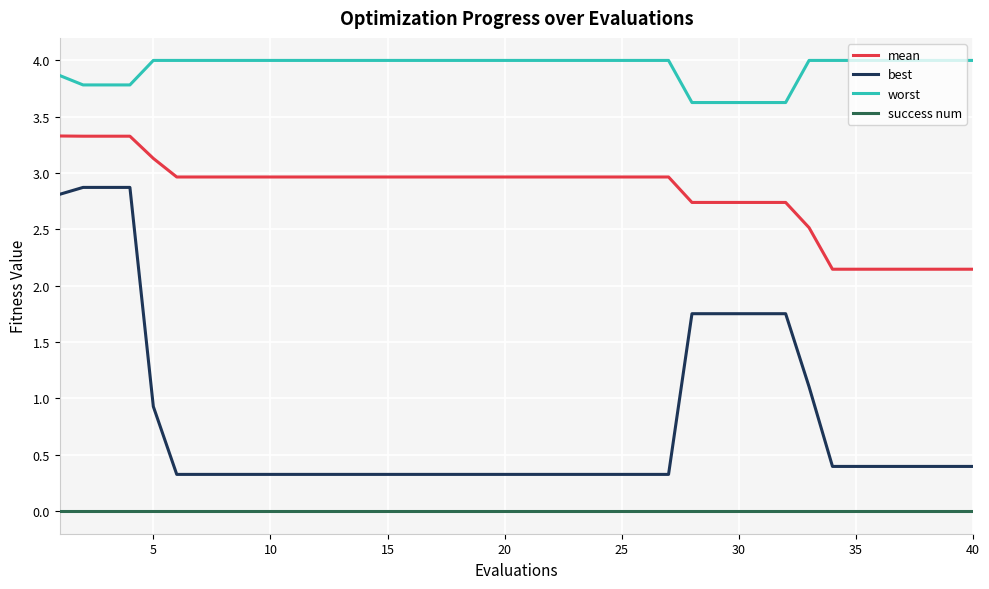

True or false: mean and best intersect in this chart.

False